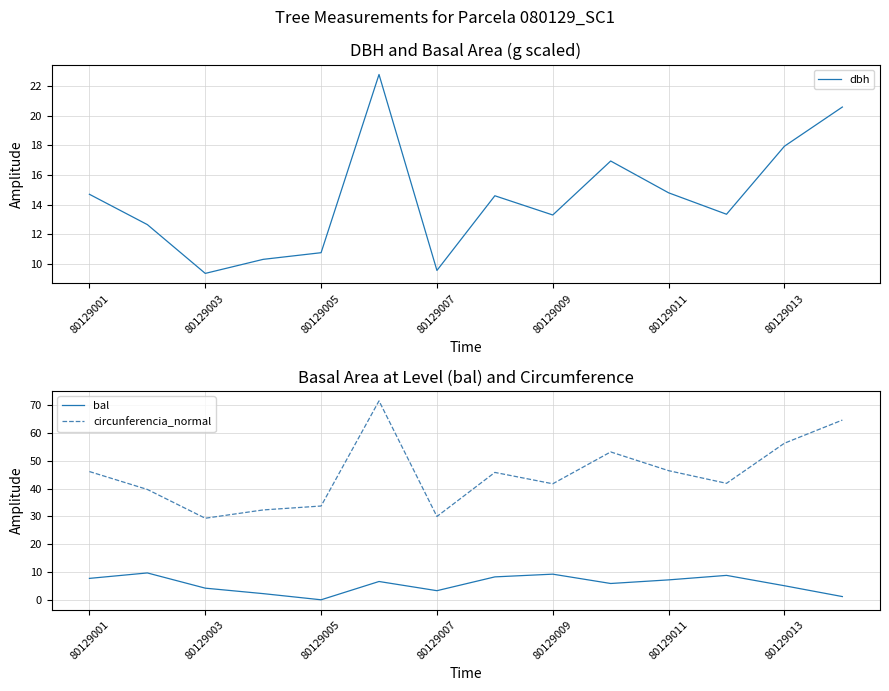

What is the greatest value displayed?

71.6